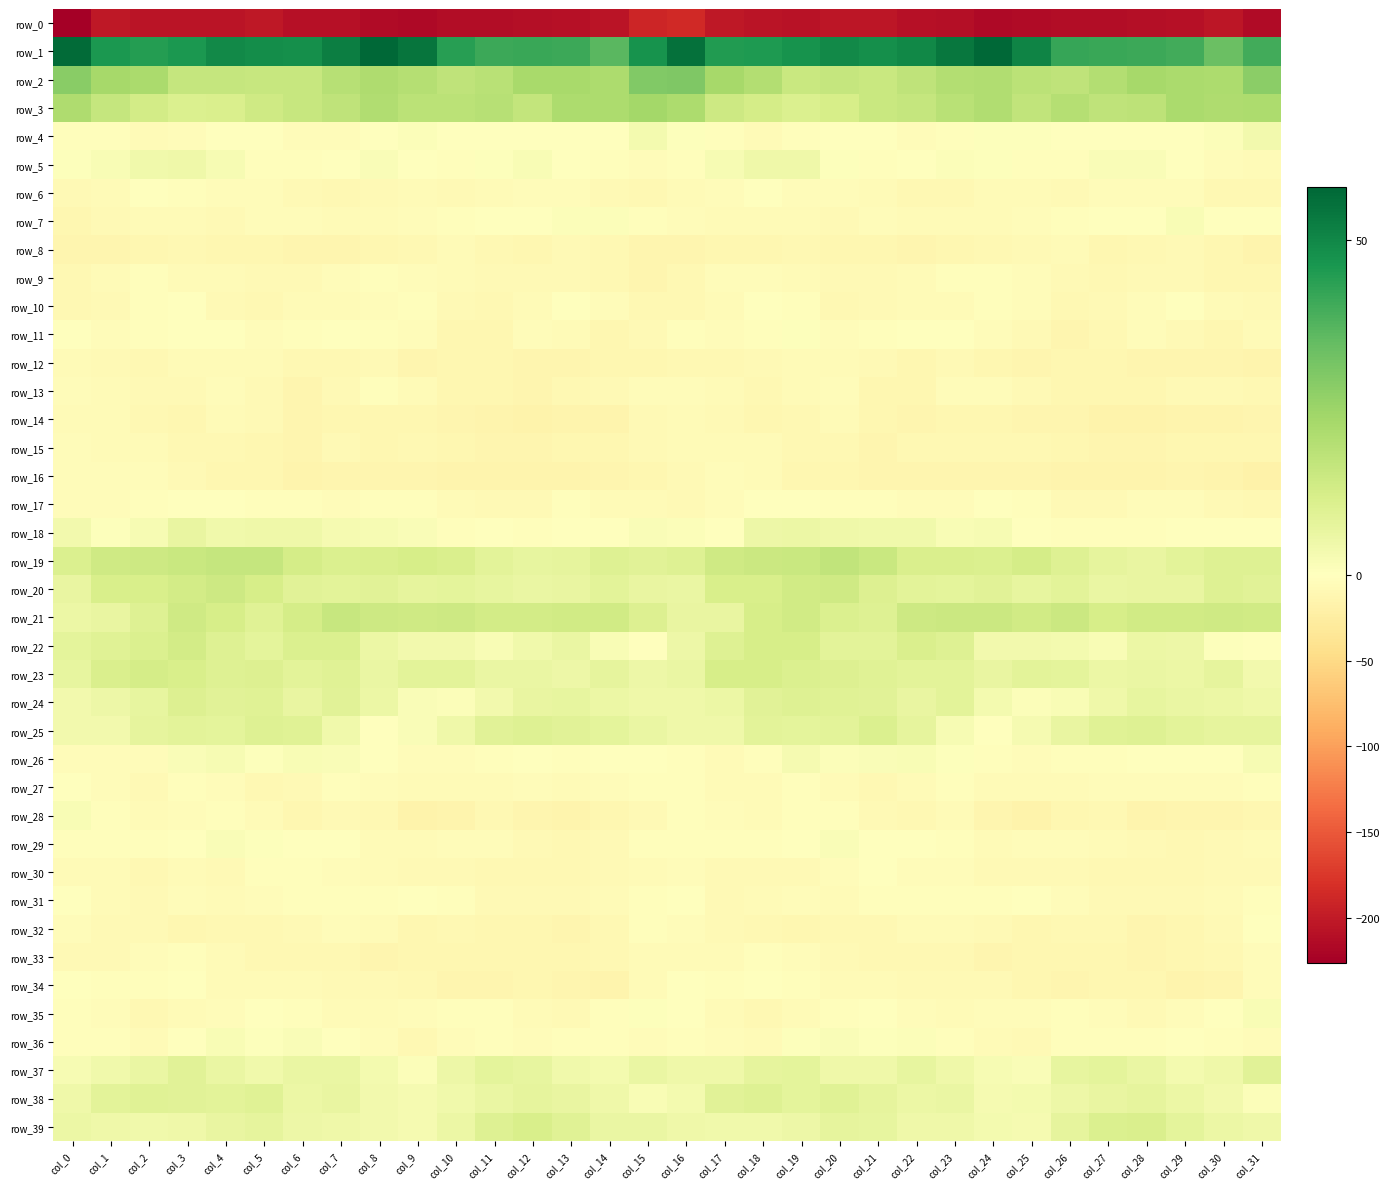

What is the spread (max minus min) of values at col_3?

252.7